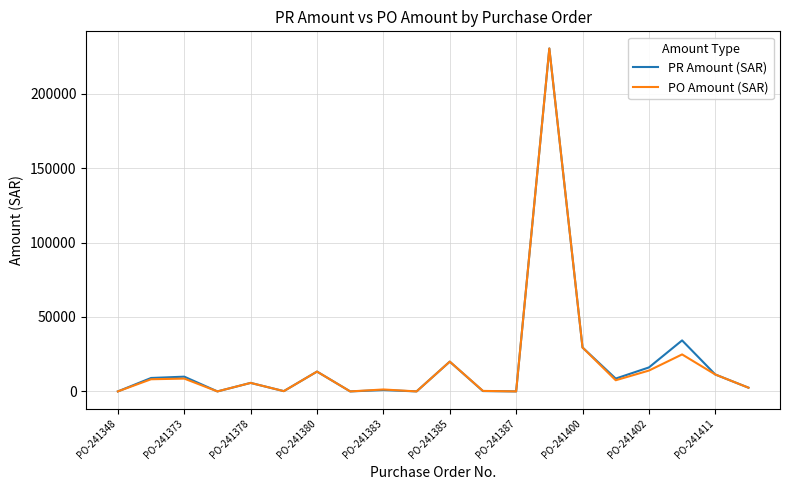

What is the maximum value for PO Amount (SAR)?

230344.0